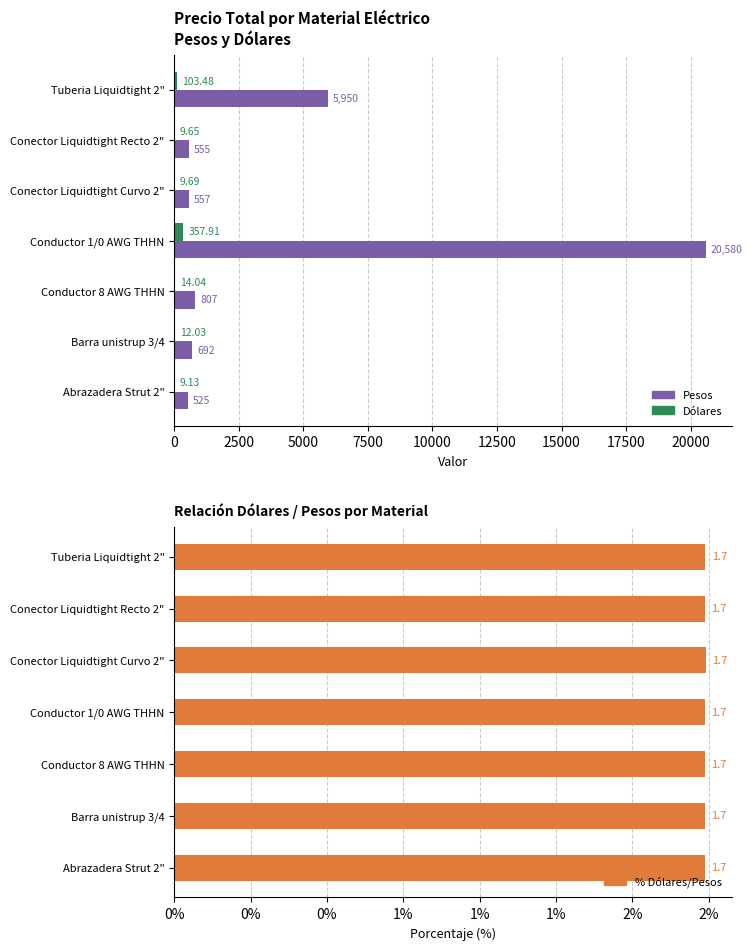

At how many categories does at least one series exceed 1369?

2